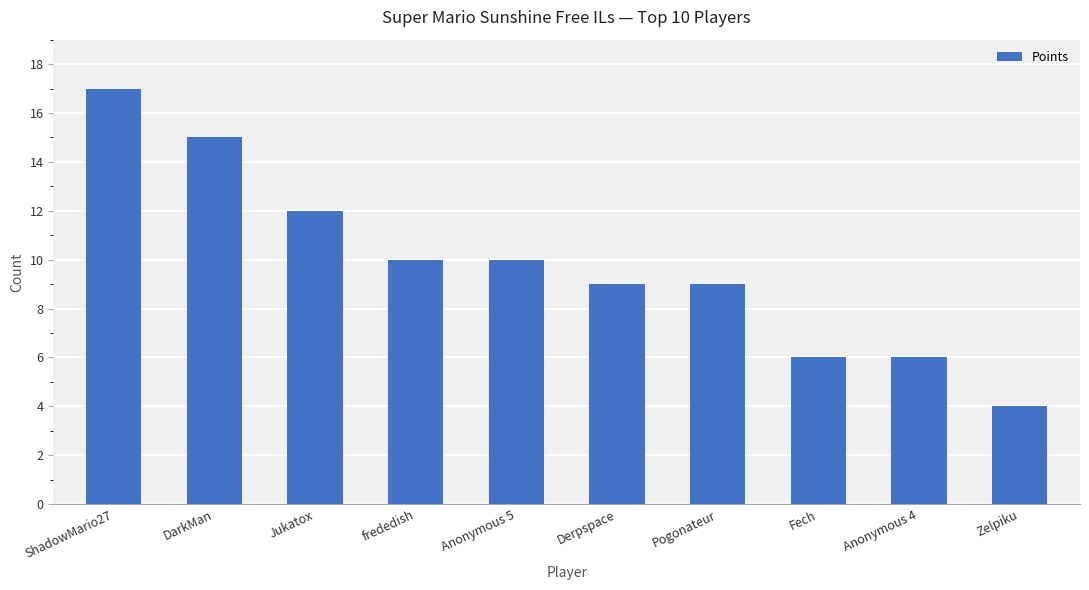

What is the ratio of the value at Zelpiku to the value at Anonymous 4?

0.7